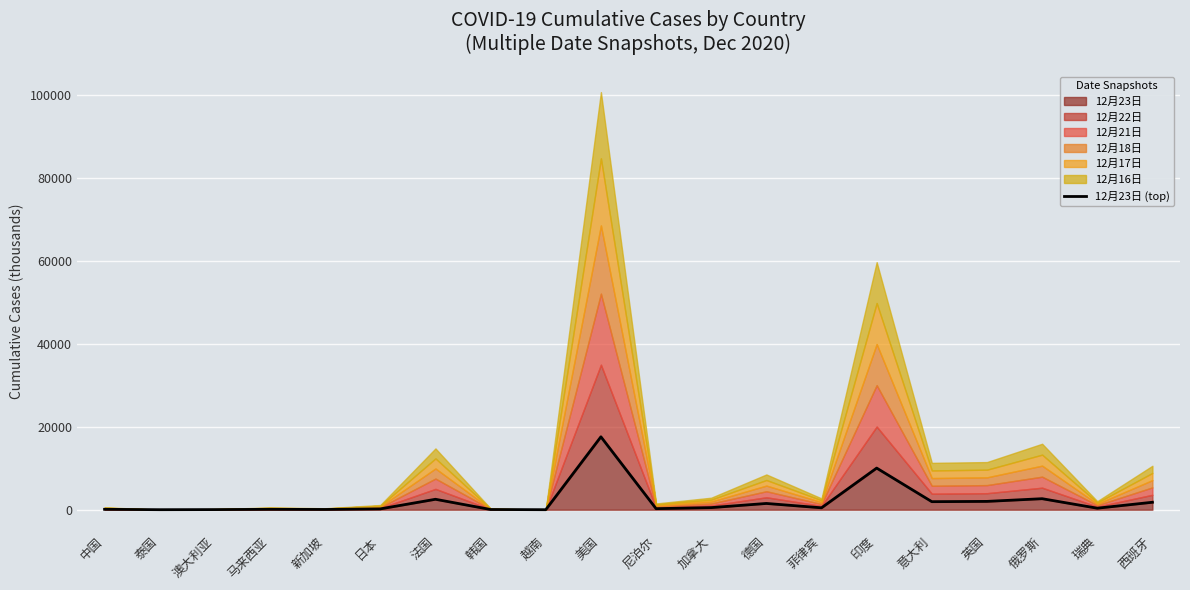

Reading left to right, what are all the values shown in this chart?

95.7	4.9	28.2	93.3	58.4	199.2	2517.1	49.7	1.4	17569.4	253.8	505.7	1508.5	459.8	10031.2	1938.1	2004.5	2653.9	367.1	1797.2